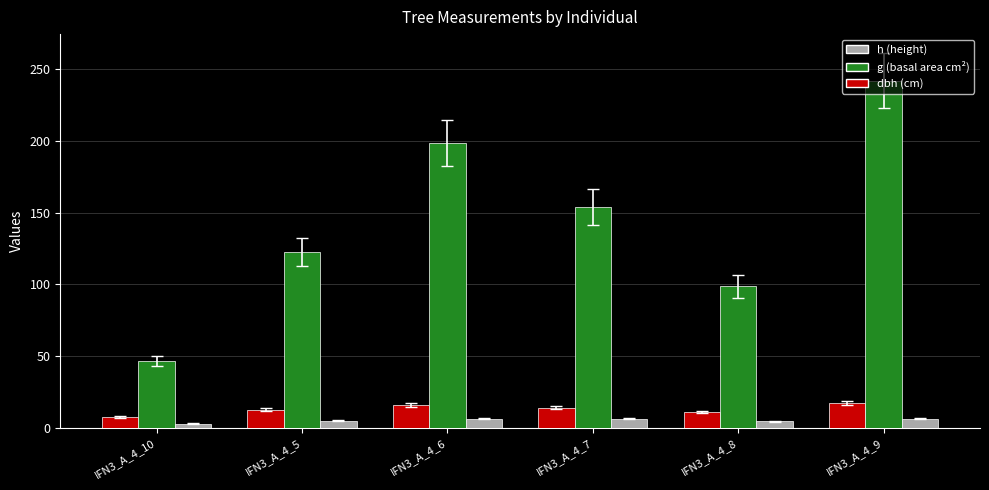

What is the difference between the highest and lowest values at IFN3_A_4_7?

147.4